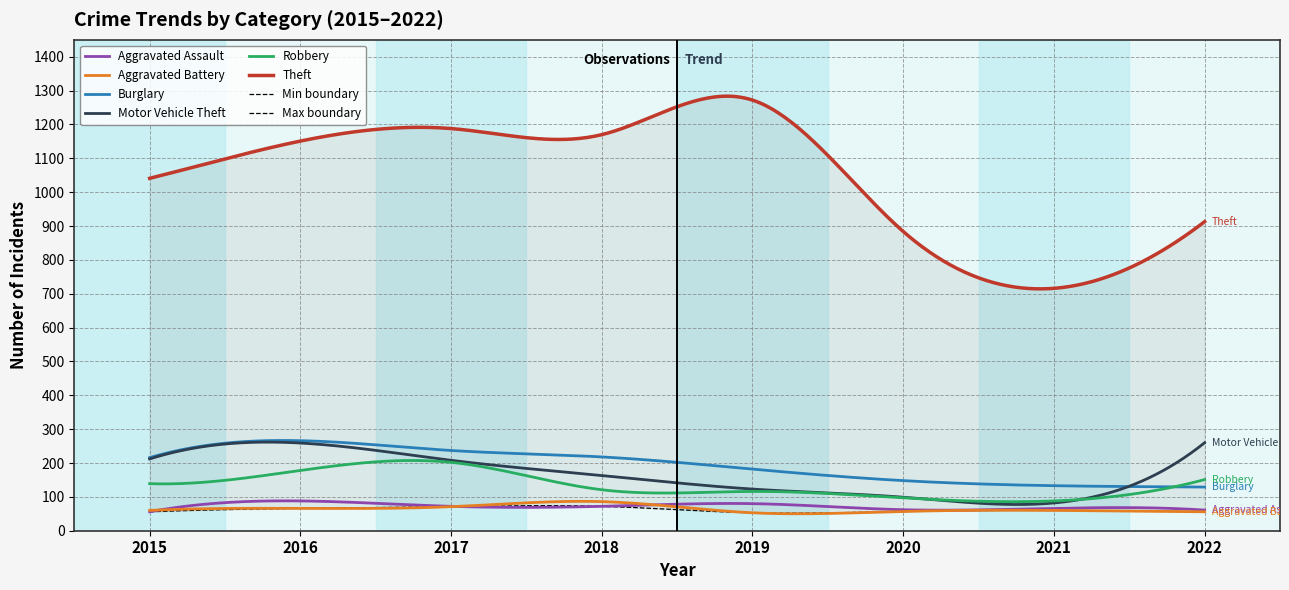

What is the sum of all Motor Vehicle Theft values?

49444.3